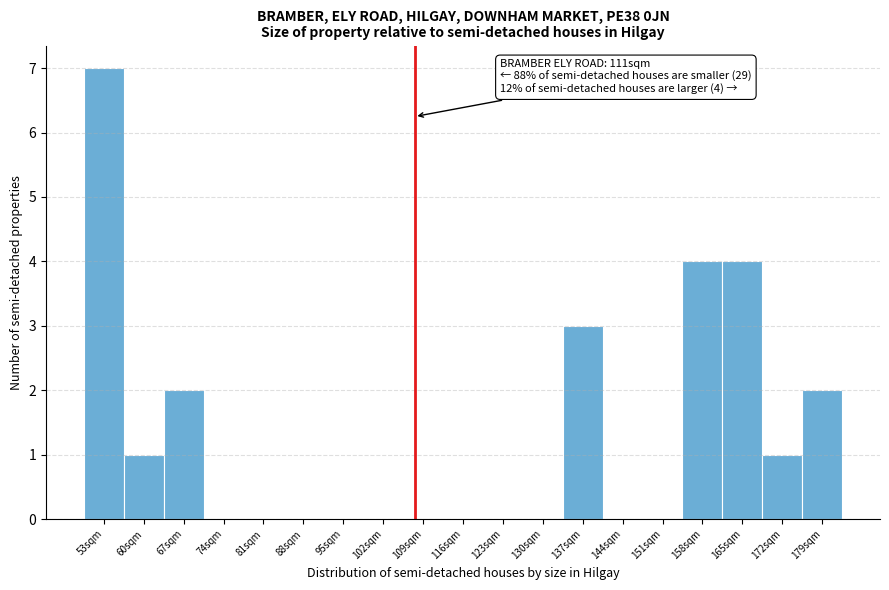

Reading left to right, what are all the values shown in this chart?

53sqm=7	60sqm=1	67sqm=2	74sqm=0	81sqm=0	88sqm=0	95sqm=0	102sqm=0	109sqm=0	116sqm=0	123sqm=0	130sqm=0	137sqm=3	144sqm=0	151sqm=0	158sqm=4	165sqm=4	172sqm=1	179sqm=2